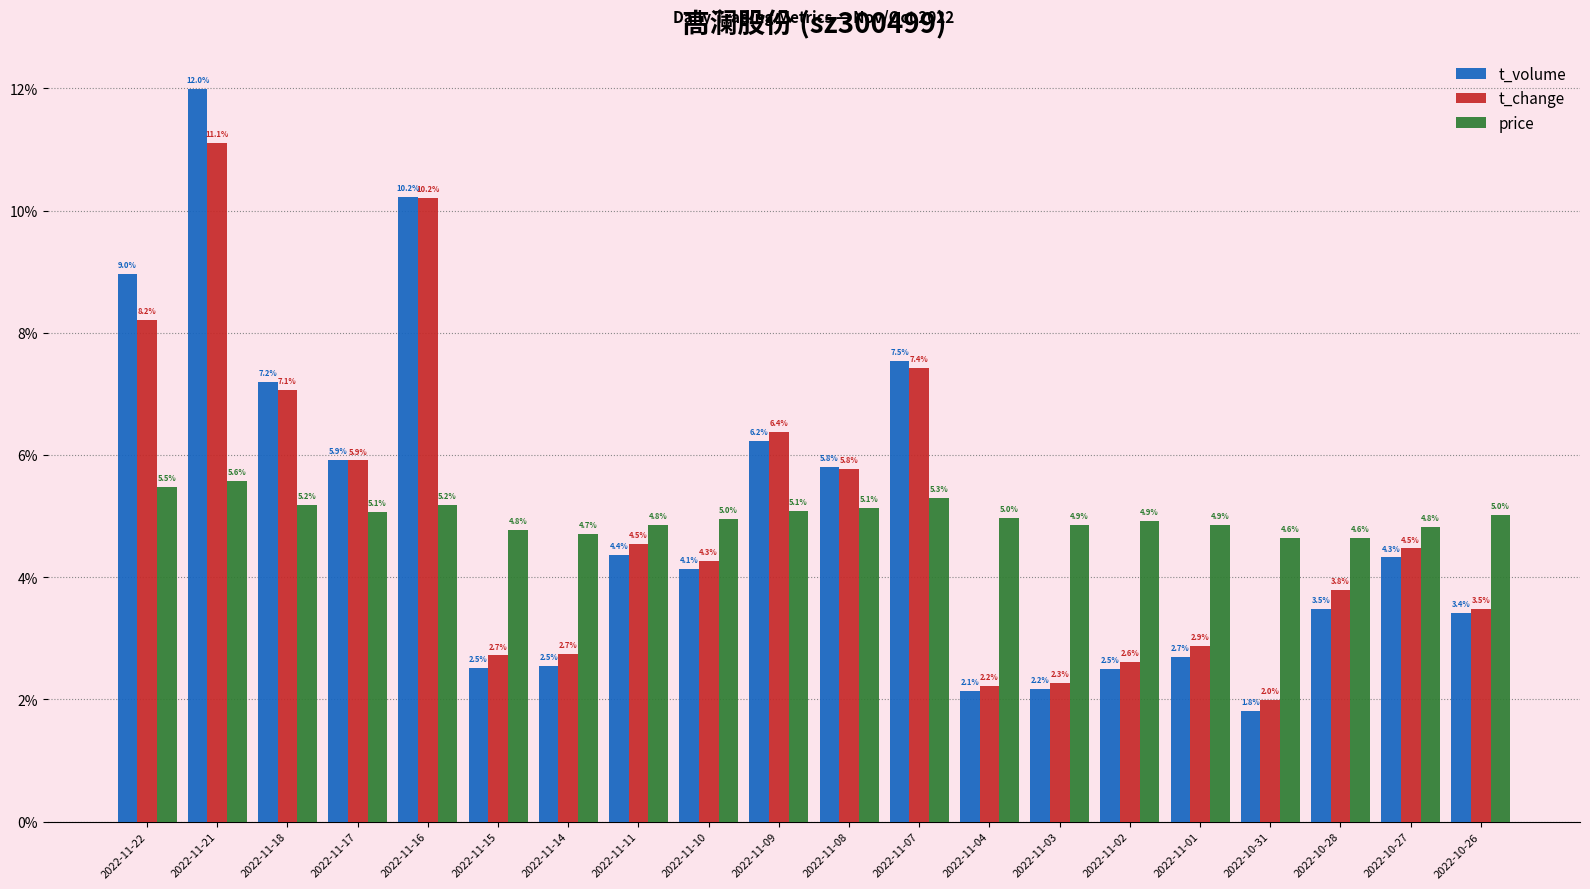

List the series in order of their peak value, lowest first.

price, t_change, t_volume